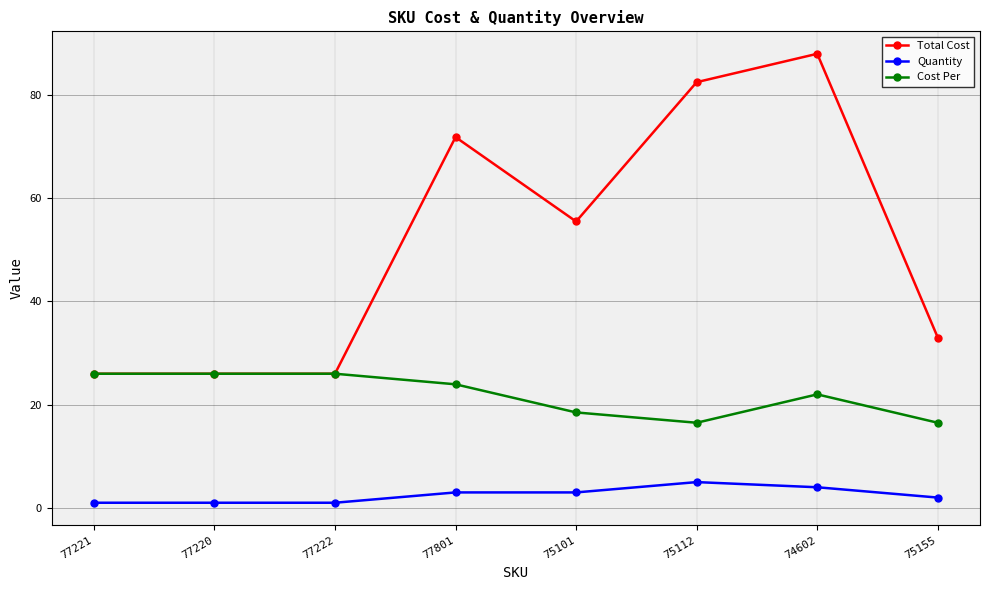

The Quantity series shows 4.0 at 74602. True or false?

True